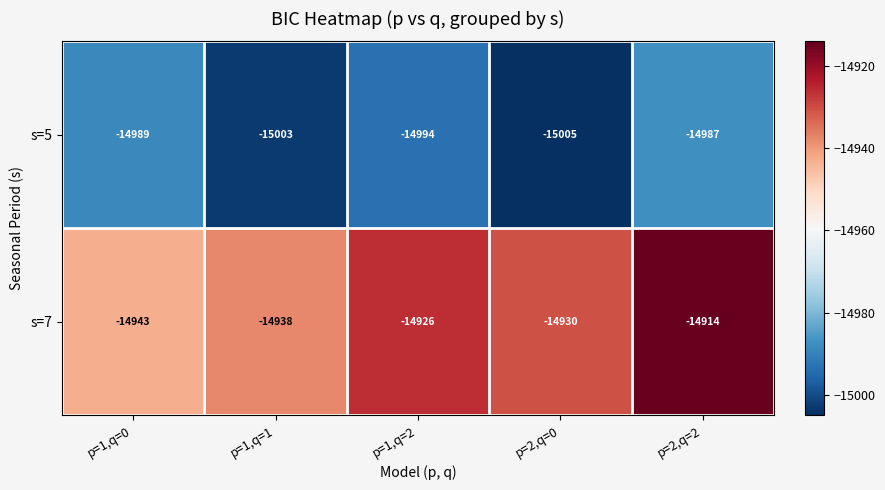

List the series in order of their overall mean, lowest first.

s=5, s=7